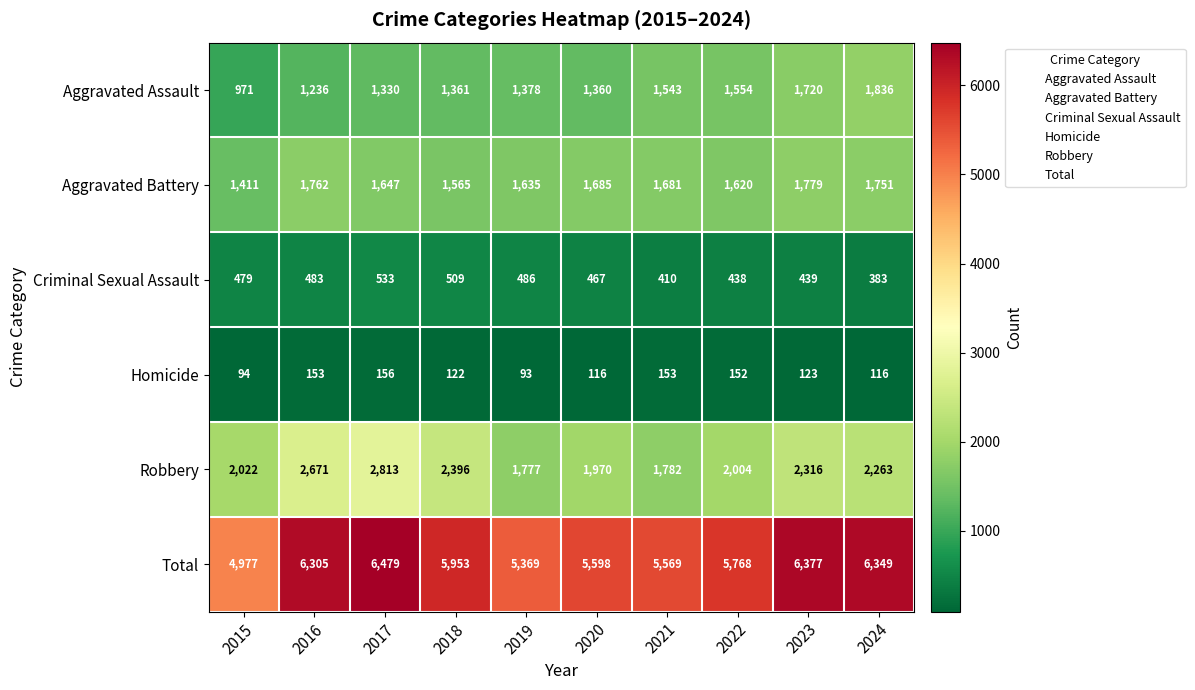

At which label is Aggravated Battery closest to 1595?

2022